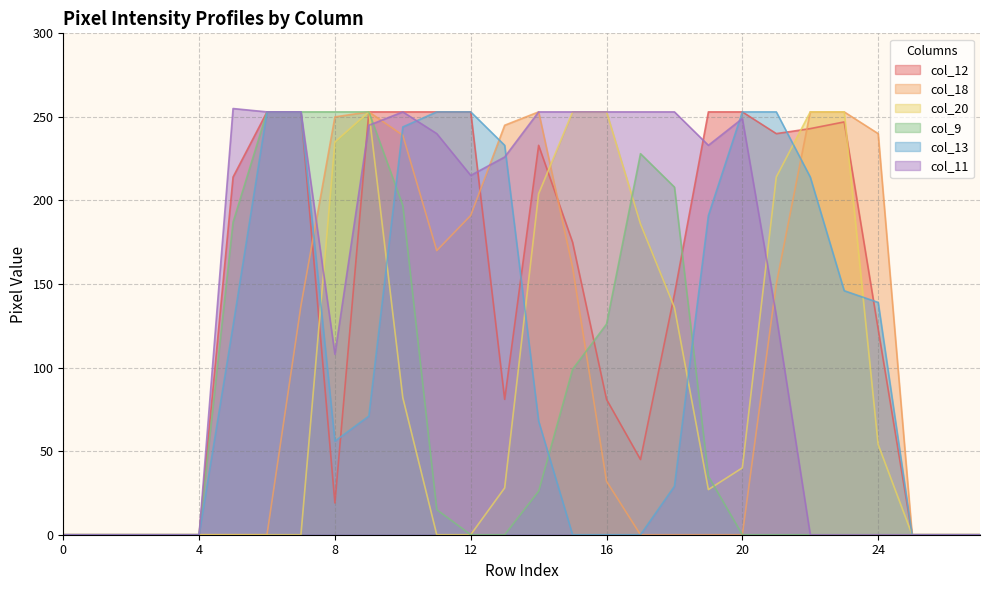

Which has a higher value, 0 or 8?

8